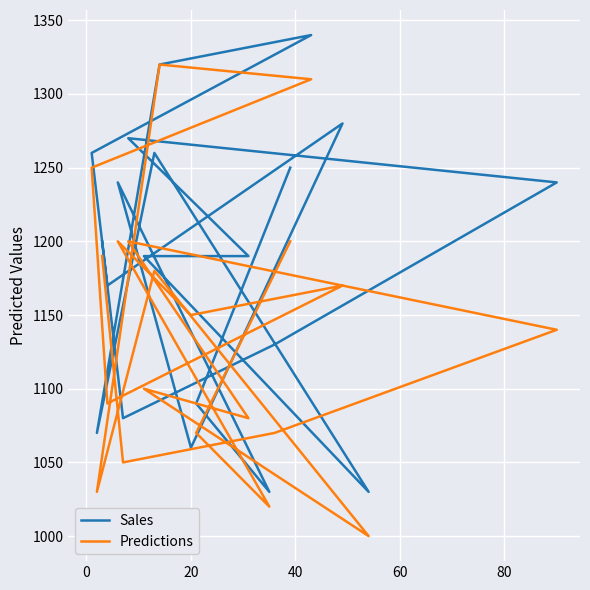

Reading left to right, extract all data points from this chart.

Sales: 1200	1080	1130	1240	1270	1190	1190	1030	1260	1070	1320	1340	1260	1170	1280	1060	1240	1030	1090	1250
Predictions: 1190	1050	1070	1140	1200	1080	1100	1000	1180	1030	1320	1310	1250	1090	1170	1150	1200	1020	1070	1200